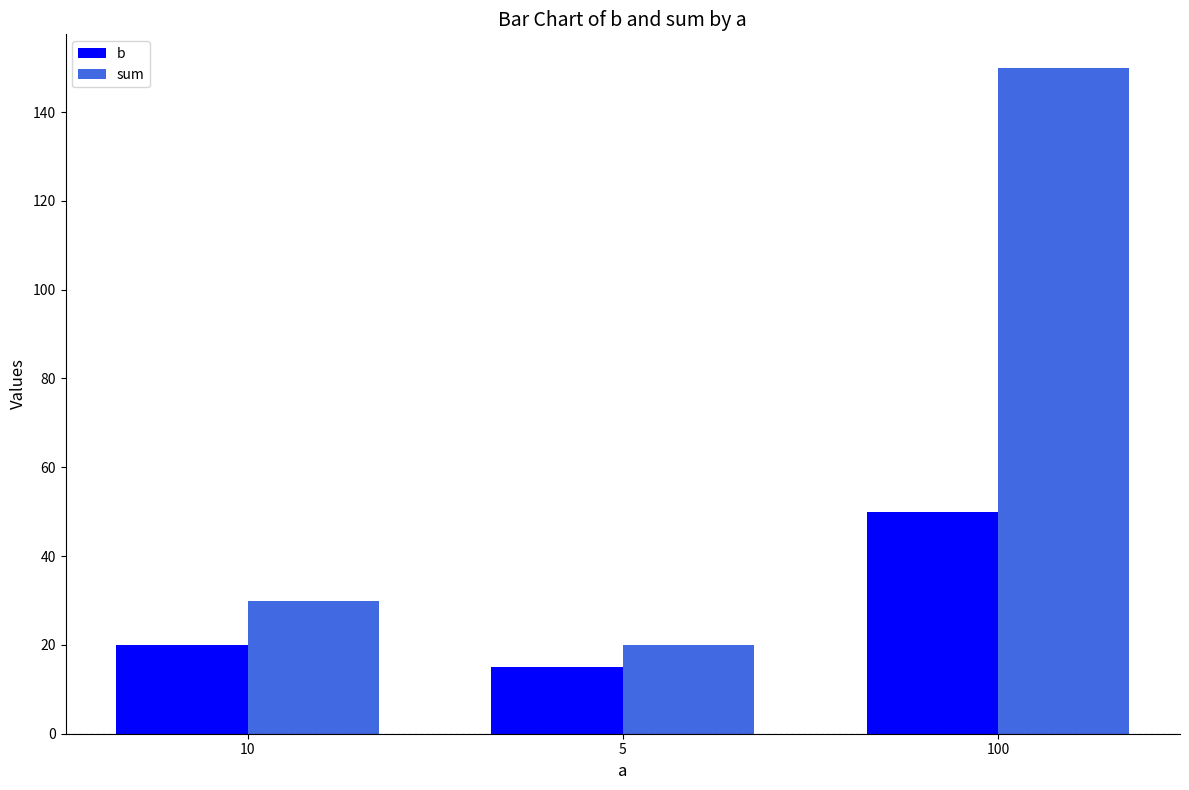

The b series shows 20 at 10. True or false?

True